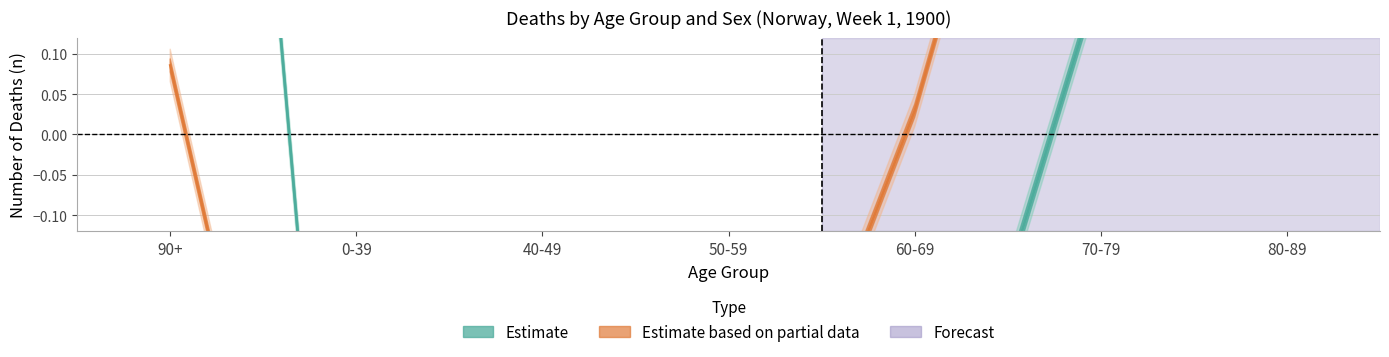

The male series shows 0.0 at 60-69. True or false?

False